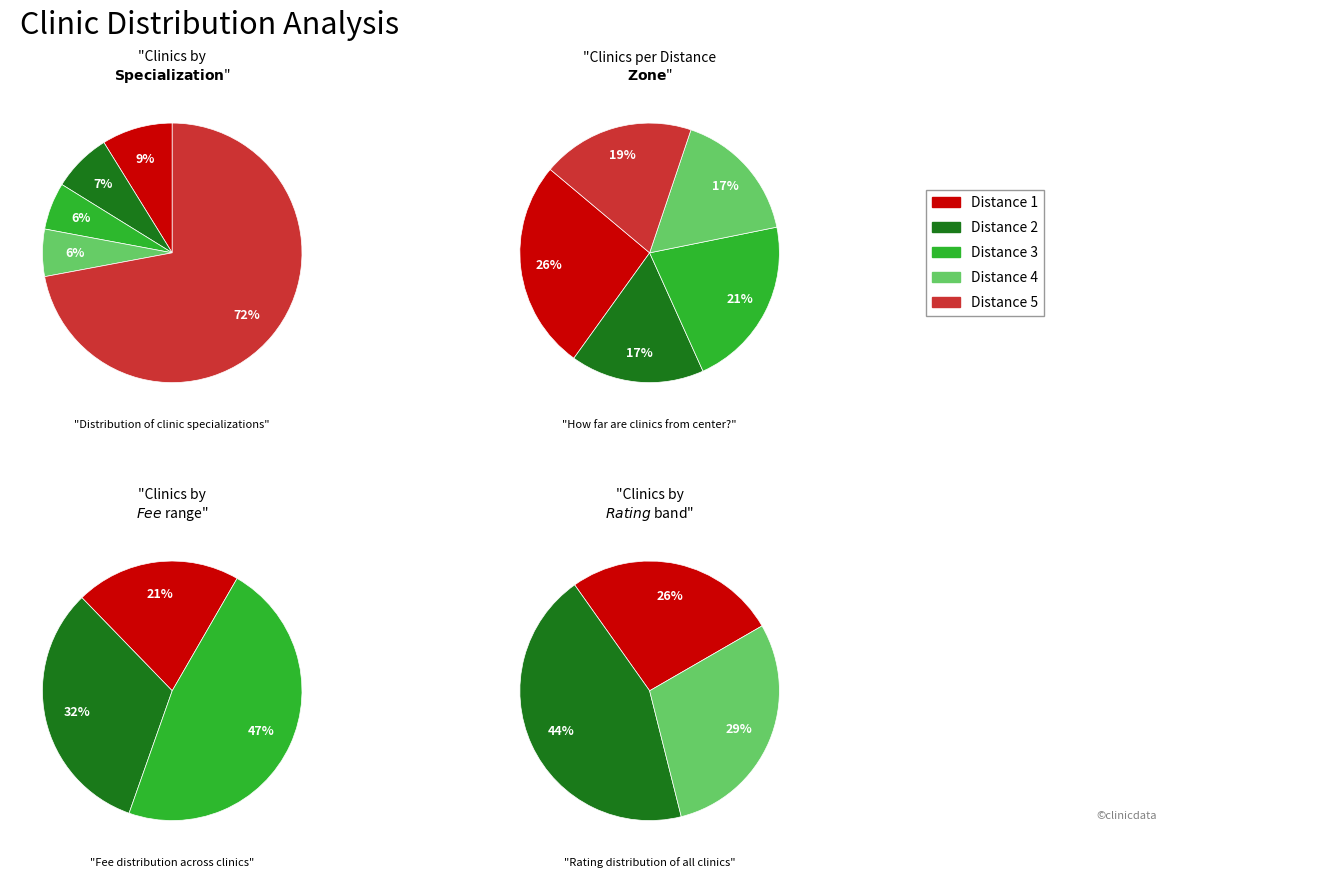

Count the number of slices in the pie.

5